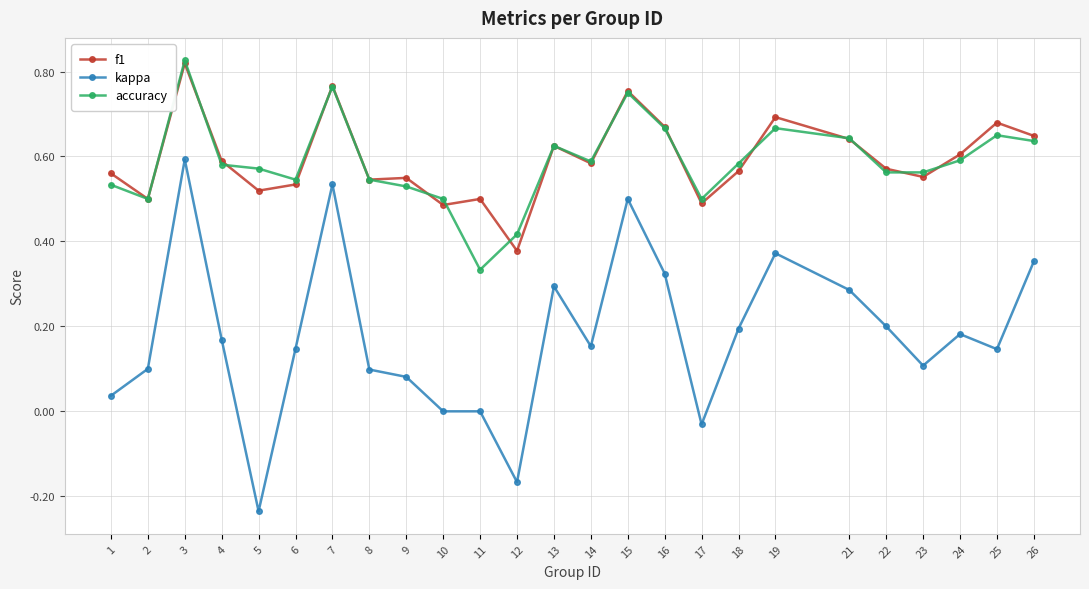

At which label is f1 closest to 0?

12